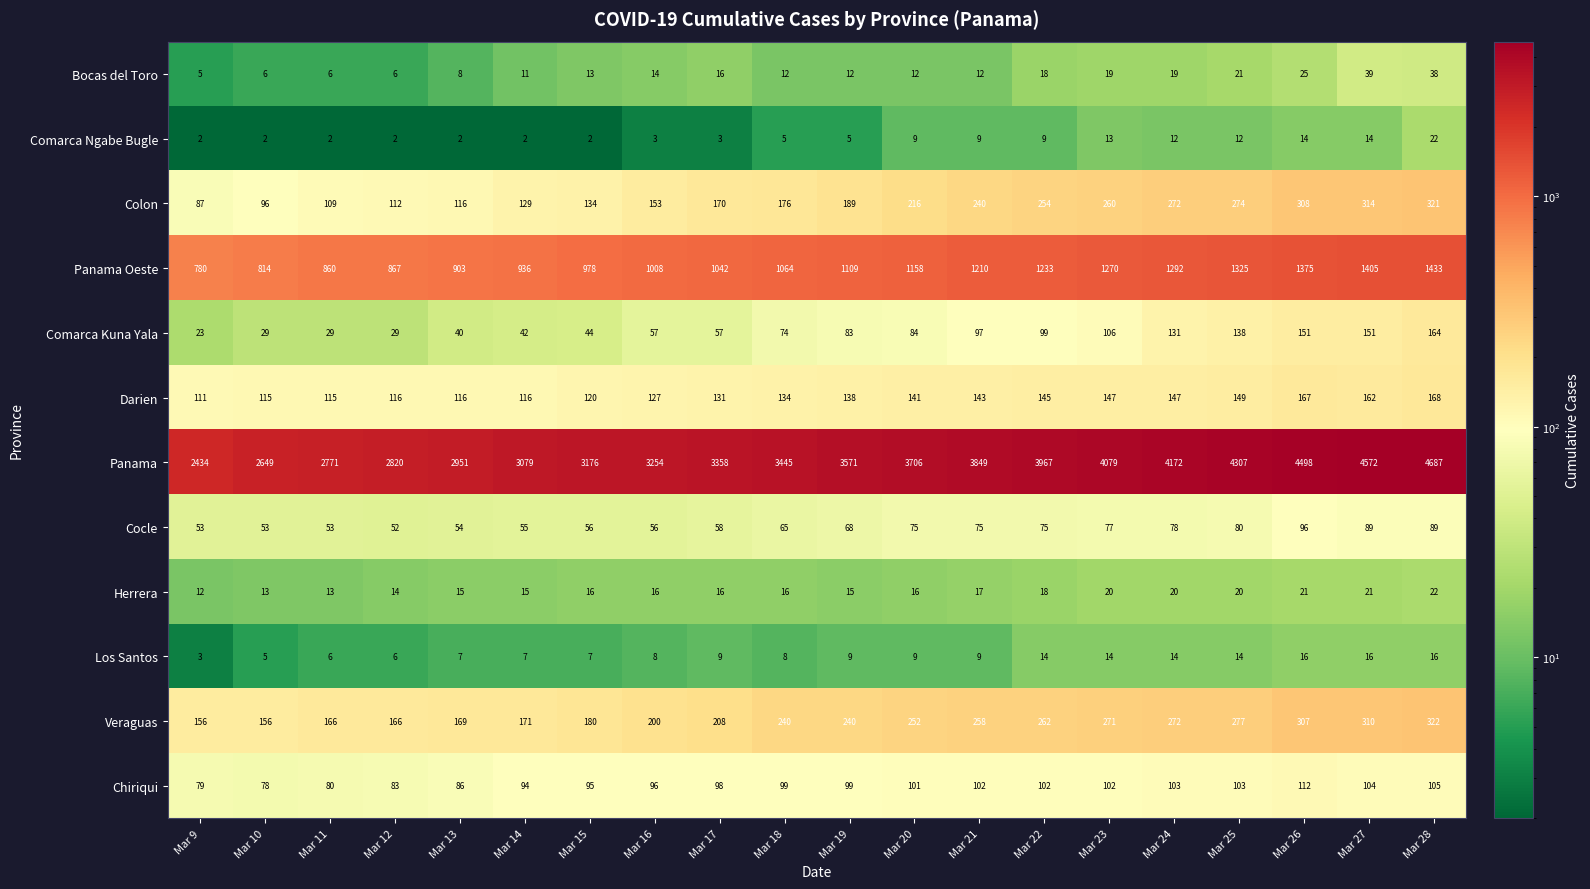

Rank the series at Mar 18 from highest to lowest value.

Panama, Panama Oeste, Veraguas, Colon, Darien, Chiriqui, Comarca Kuna Yala, Cocle, Herrera, Bocas del Toro, Los Santos, Comarca Ngabe Bugle